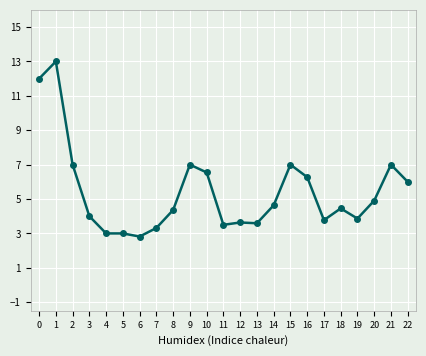

What is the value of the 11th point from the left?

6.5